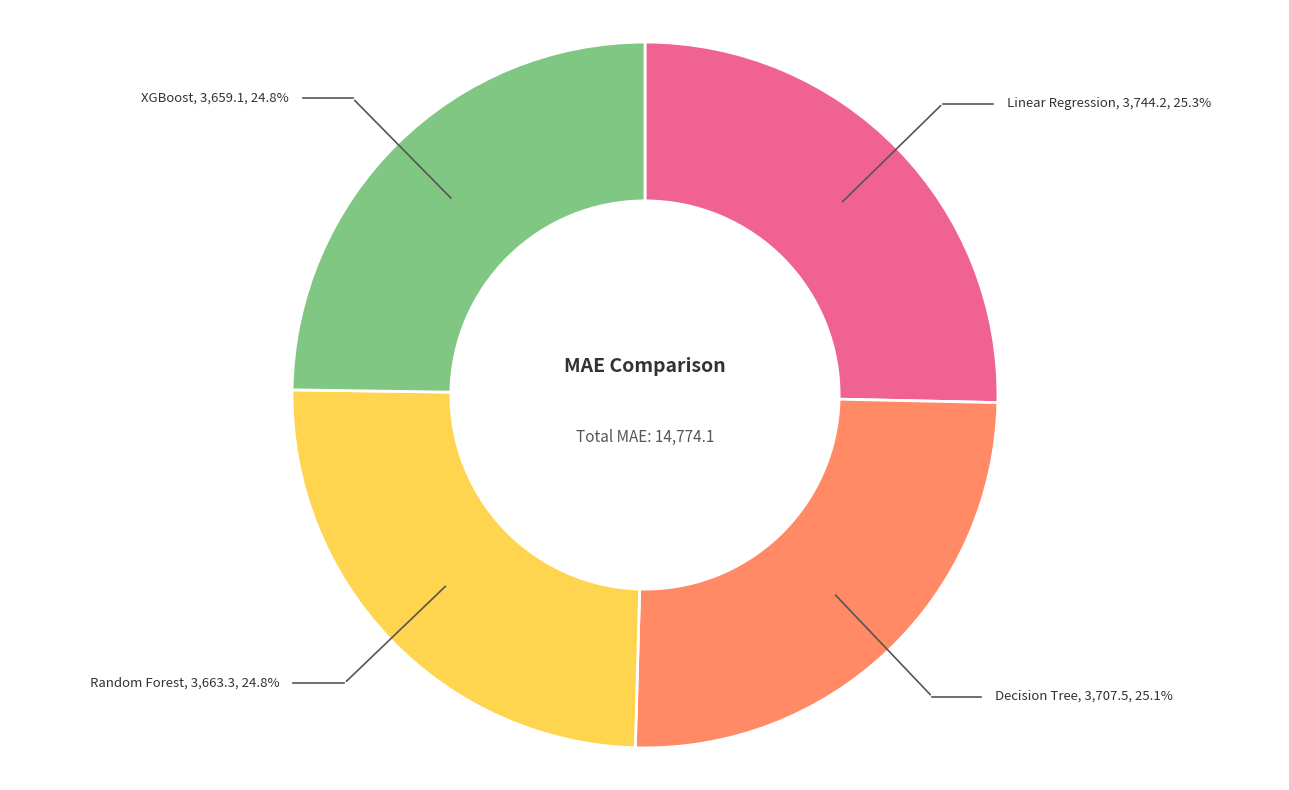

The XGBoost slice represents 14% of the pie. True or false?

False